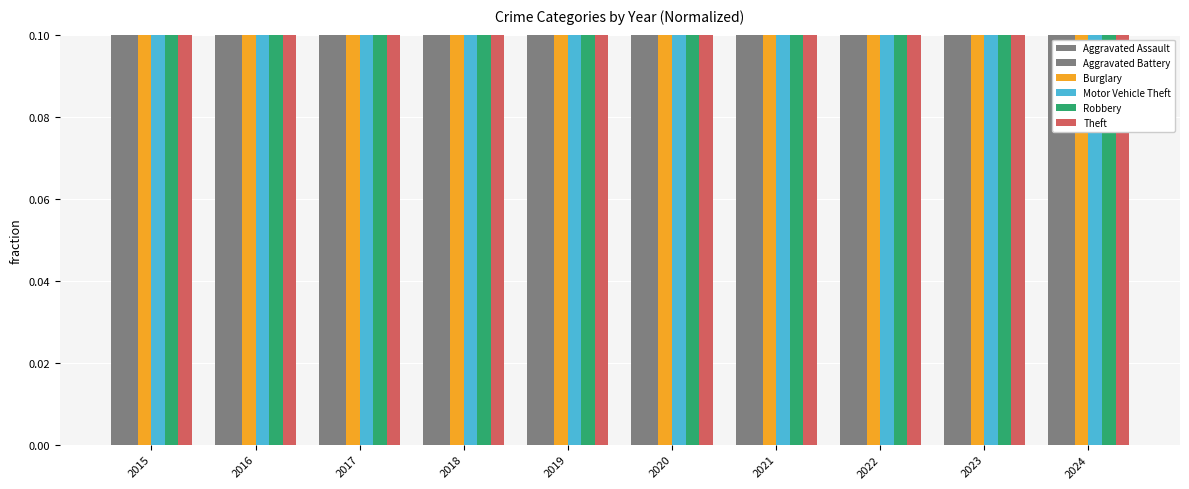

What is the total value across all series at 2021?

1.7